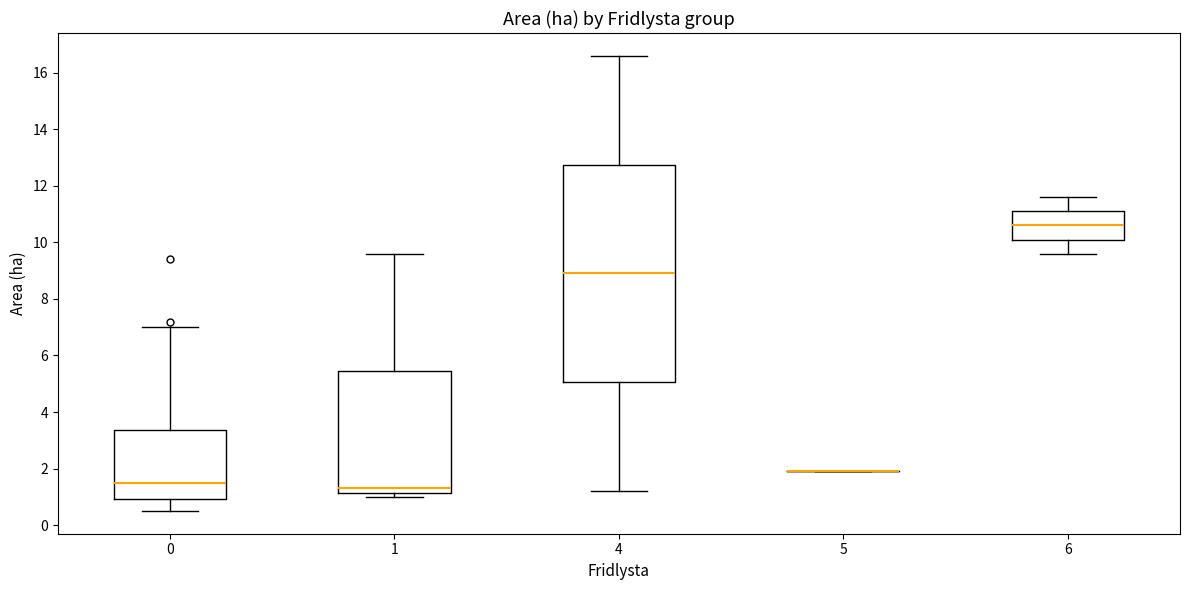

Which box is the tallest, from its lower edge to its upper edge?

4